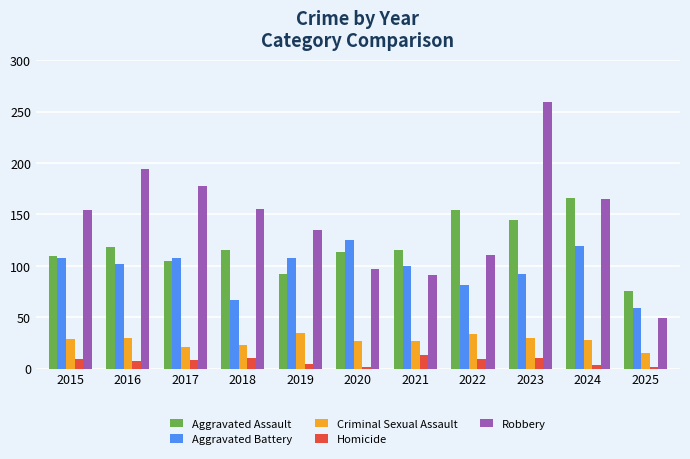

How many data points does each series have?

11